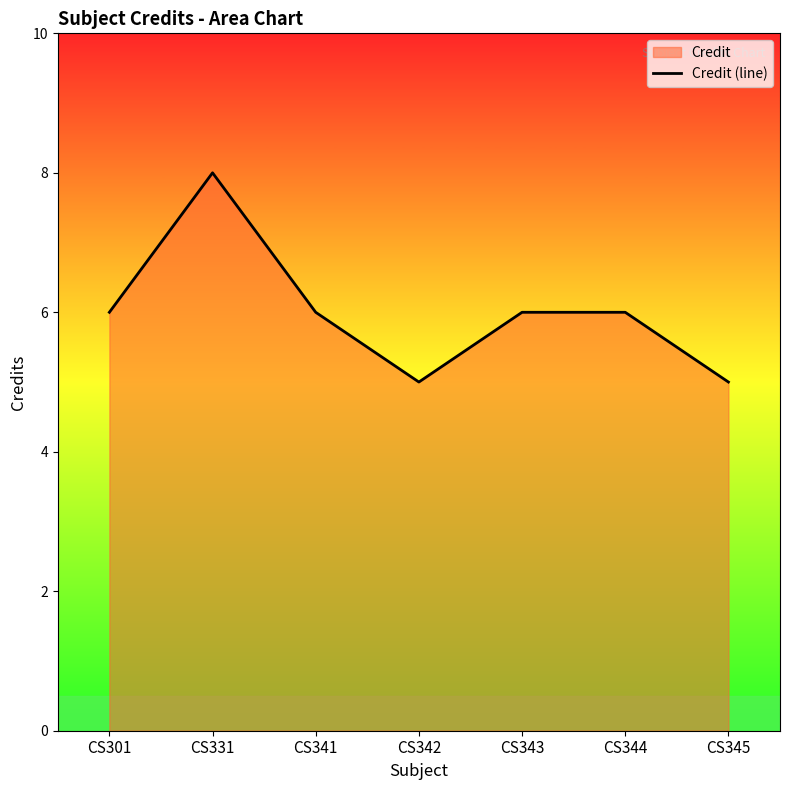

What is the greatest value displayed?

8